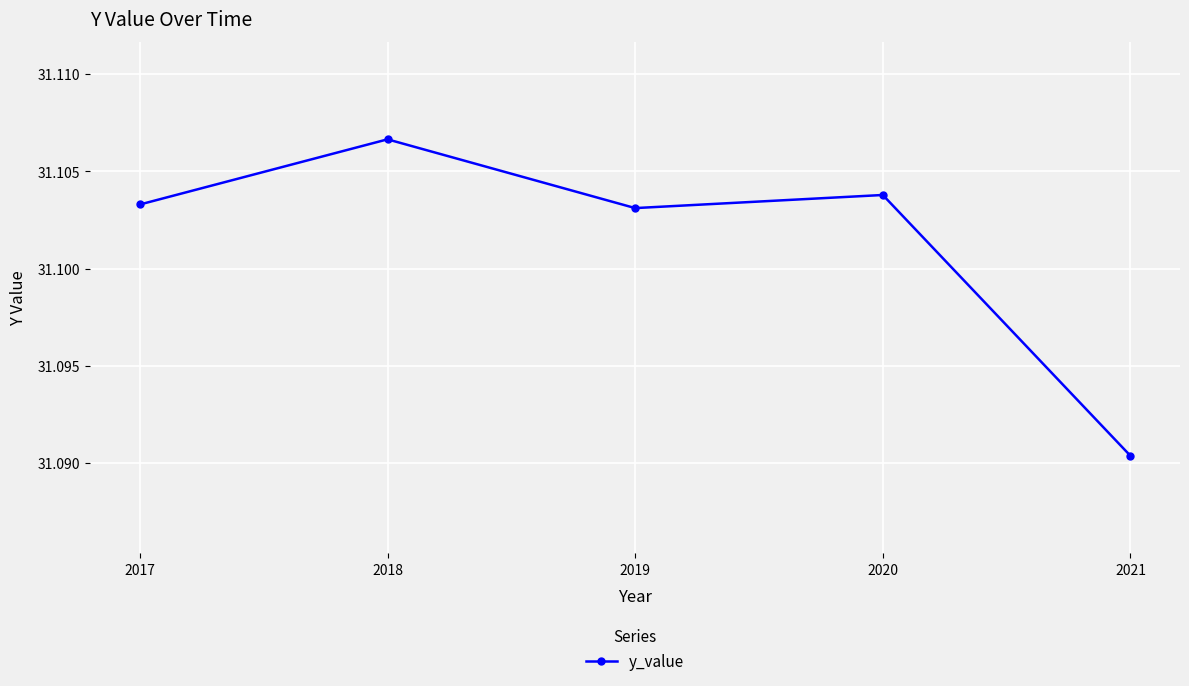

What is the ratio of the value at 2020 to the value at 2019?

1.0